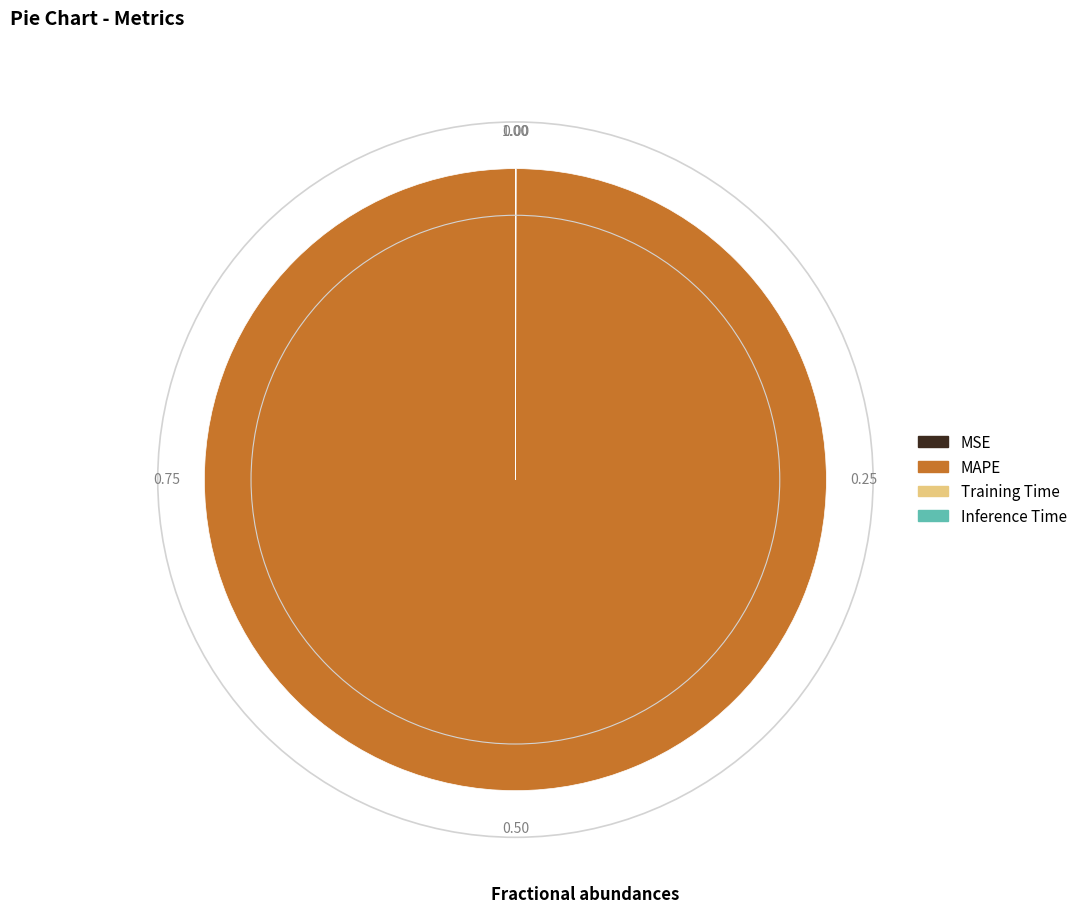

What is the largest slice in the pie chart?

MAPE